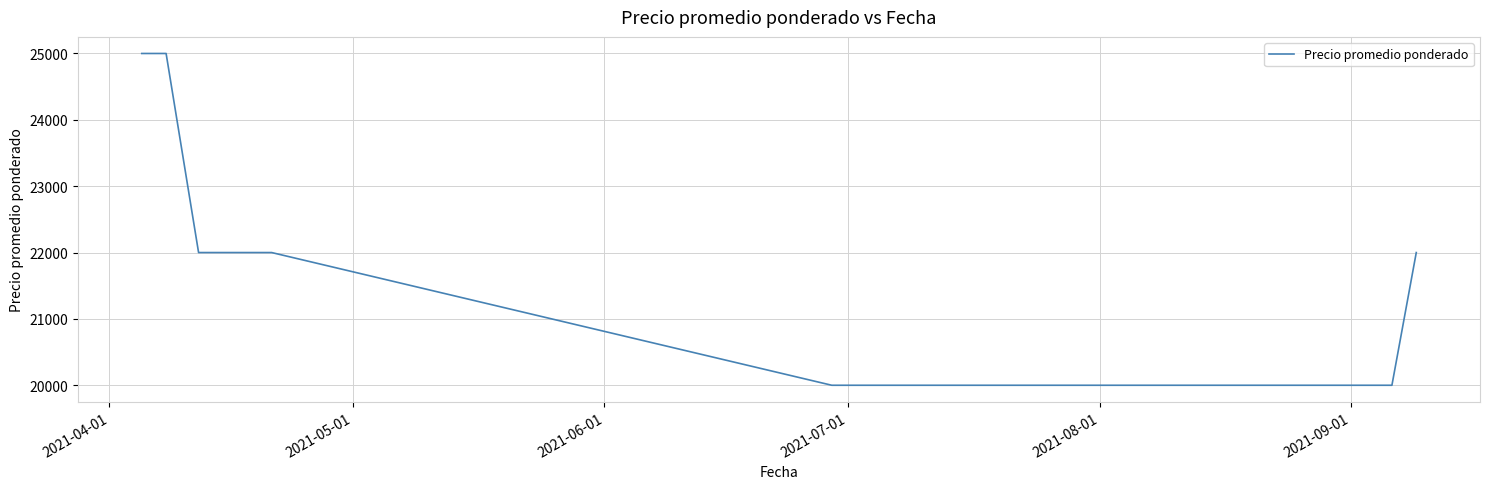

What is the minimum value shown in the chart?

20000